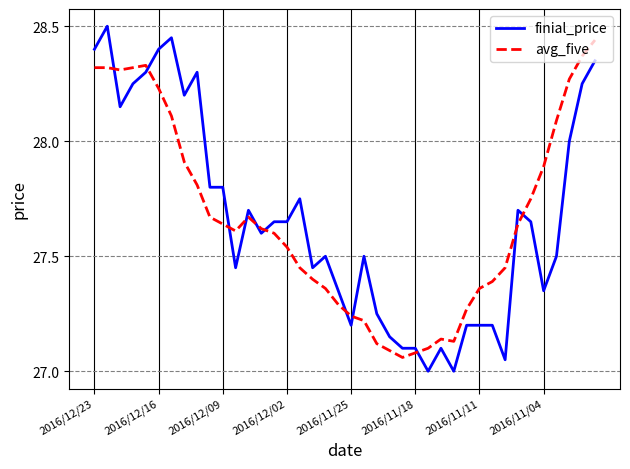

True or false: finial_price and avg_five intersect in this chart.

True